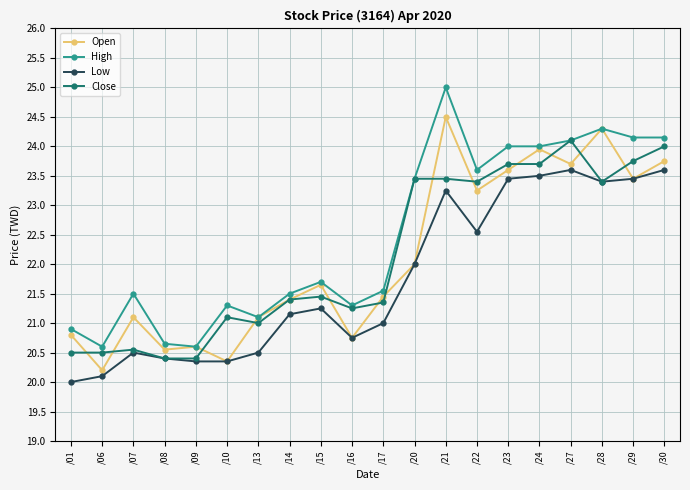

What is the value of the Low point at the 4th from the left?

20.4